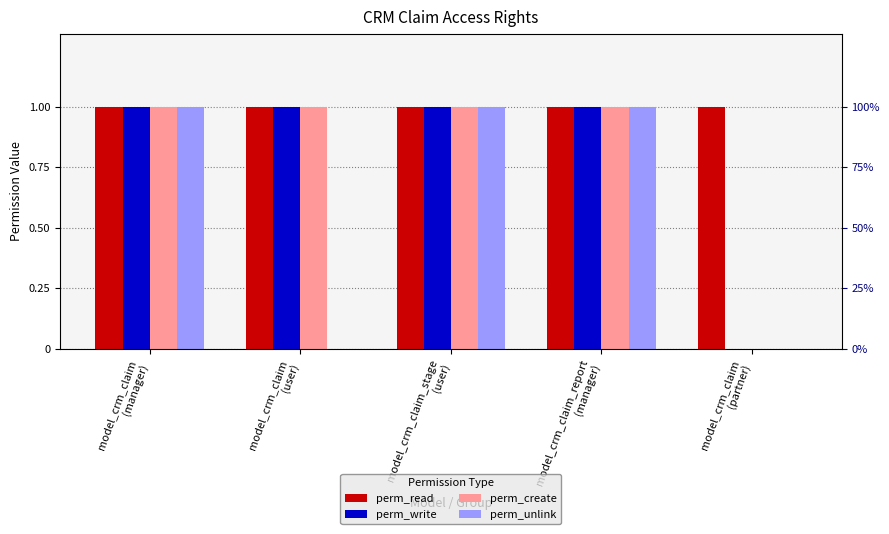

Is it true that perm_write equals 1 at model_crm_claim_report
(manager)?

True